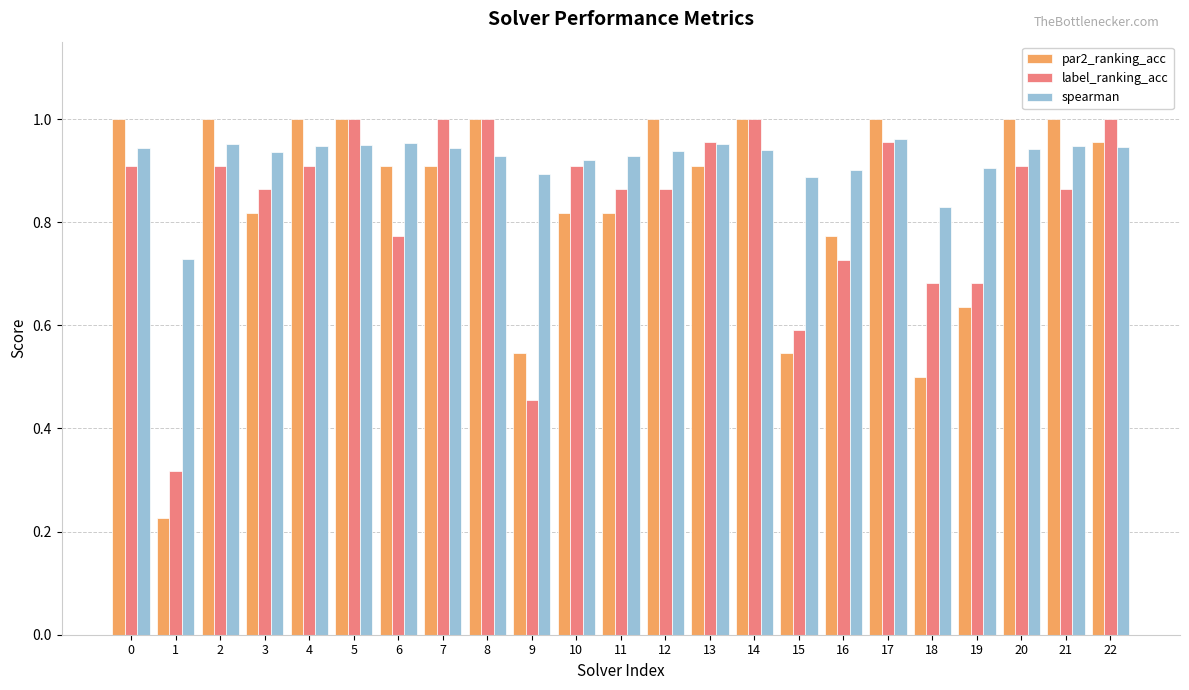

Does the chart contain any negative values?

No